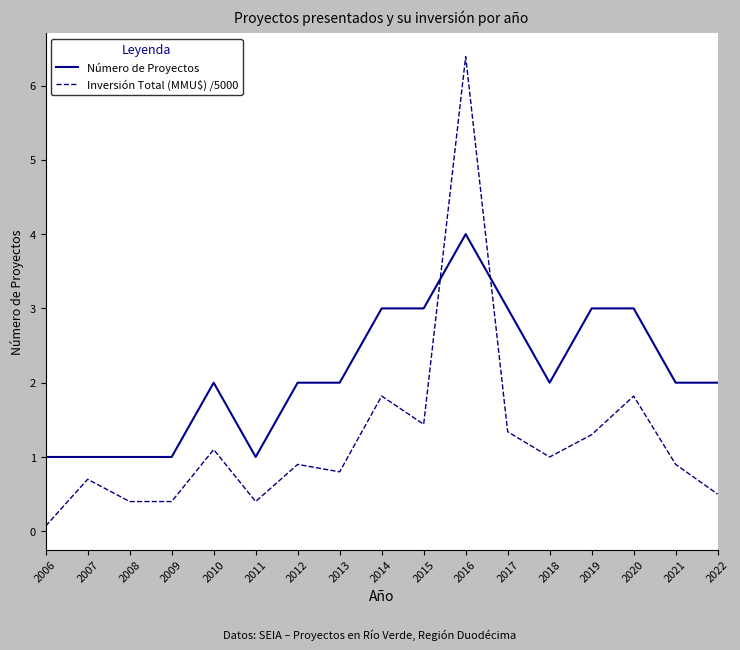

What is the difference between the maximum and minimum values in the Inversión Total (MMU$) /5000 series?

6.3